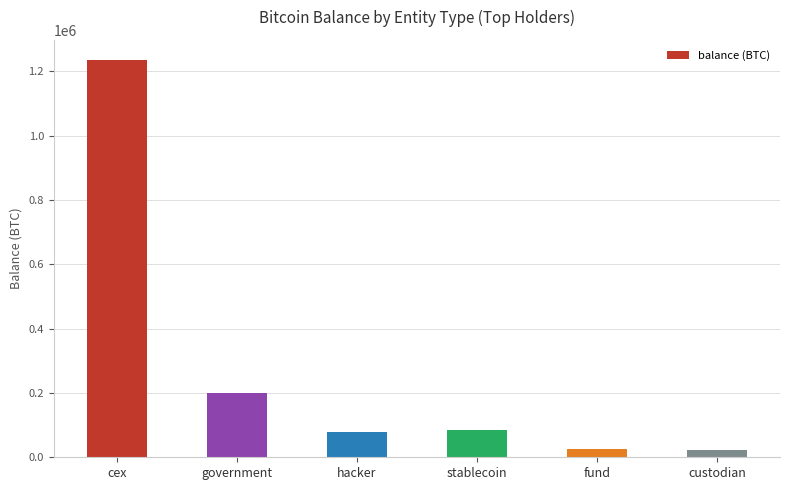

The value at stablecoin is 86335.5. True or false?

True